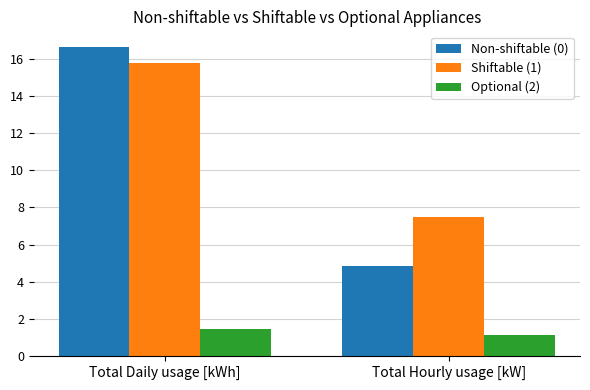

How many categories are shown in the chart?

2